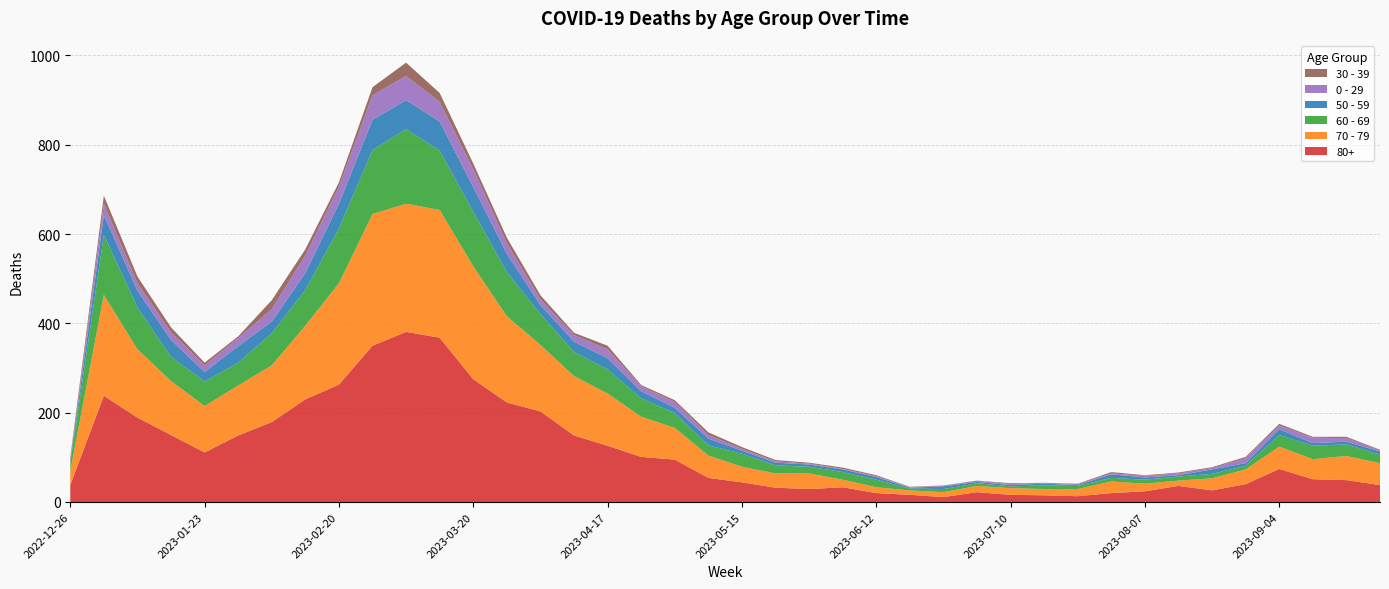

Reading left to right, list all the values displayed in this chart.

80+: 2022-12-26=38	2023-01-02=238	2023-01-09=189	2023-01-16=150	2023-01-23=111	2023-01-30=149	2023-02-06=179	2023-02-13=230	2023-02-20=263	2023-02-27=350	2023-03-06=381	2023-03-13=368	2023-03-20=275	2023-03-27=223	2023-04-03=203	2023-04-10=149	2023-04-17=126	2023-04-24=101	2023-05-01=95	2023-05-08=54	2023-05-15=44	2023-05-22=32	2023-05-29=29	2023-06-05=33	2023-06-12=20	2023-06-19=16	2023-06-26=11	2023-07-03=22	2023-07-10=16	2023-07-17=15	2023-07-24=13	2023-07-31=20	2023-08-07=24	2023-08-14=36	2023-08-21=26	2023-08-28=40	2023-09-04=74	2023-09-11=51	2023-09-18=49	2023-09-25=38
70 - 79: 2022-12-26=32	2023-01-02=226	2023-01-09=153	2023-01-16=121	2023-01-23=104	2023-01-30=112	2023-02-06=127	2023-02-13=165	2023-02-20=227	2023-02-27=295	2023-03-06=287	2023-03-13=286	2023-03-20=253	2023-03-27=193	2023-04-03=149	2023-04-10=133	2023-04-17=117	2023-04-24=90	2023-05-01=71	2023-05-08=50	2023-05-15=35	2023-05-22=32	2023-05-29=35	2023-06-05=17	2023-06-12=13	2023-06-19=10	2023-06-26=11	2023-07-03=14	2023-07-10=15	2023-07-17=14	2023-07-24=16	2023-07-31=26	2023-08-07=17	2023-08-14=12	2023-08-21=27	2023-08-28=33	2023-09-04=50	2023-09-11=45	2023-09-18=54	2023-09-25=49
60 - 69: 2022-12-26=16	2023-01-02=134	2023-01-09=94	2023-01-16=54	2023-01-23=55	2023-01-30=51	2023-02-06=72	2023-02-13=80	2023-02-20=123	2023-02-27=143	2023-03-06=167	2023-03-13=133	2023-03-20=122	2023-03-27=99	2023-04-03=69	2023-04-10=54	2023-04-17=54	2023-04-24=41	2023-05-01=33	2023-05-08=23	2023-05-15=29	2023-05-22=18	2023-05-29=15	2023-06-05=17	2023-06-12=17	2023-06-19=4	2023-06-26=7	2023-07-03=6	2023-07-10=4	2023-07-17=8	2023-07-24=7	2023-07-31=8	2023-08-07=9	2023-08-14=9	2023-08-21=10	2023-08-28=8	2023-09-04=26	2023-09-11=30	2023-09-18=26	2023-09-25=19
50 - 59: 2022-12-26=5	2023-01-02=44	2023-01-09=37	2023-01-16=38	2023-01-23=21	2023-01-30=37	2023-02-06=26	2023-02-13=38	2023-02-20=55	2023-02-27=68	2023-03-06=65	2023-03-13=65	2023-03-20=55	2023-03-27=41	2023-04-03=20	2023-04-10=23	2023-04-17=25	2023-04-24=16	2023-05-01=12	2023-05-08=15	2023-05-15=7	2023-05-22=6	2023-05-29=5	2023-06-05=6	2023-06-12=6	2023-06-19=2	2023-06-26=6	2023-07-03=3	2023-07-10=3	2023-07-17=4	2023-07-24=2	2023-07-31=8	2023-08-07=5	2023-08-14=3	2023-08-21=10	2023-08-28=6	2023-09-04=13	2023-09-11=6	2023-09-18=6	2023-09-25=7
0 - 29: 2022-12-26=4	2023-01-02=26	2023-01-09=17	2023-01-16=17	2023-01-23=15	2023-01-30=18	2023-02-06=28	2023-02-13=39	2023-02-20=38	2023-02-27=55	2023-03-06=54	2023-03-13=44	2023-03-20=40	2023-03-27=24	2023-04-03=13	2023-04-10=15	2023-04-17=20	2023-04-24=11	2023-05-01=13	2023-05-08=8	2023-05-15=4	2023-05-22=3	2023-05-29=2	2023-06-05=1	2023-06-12=2	2023-06-19=1	2023-06-26=1	2023-07-03=3	2023-07-10=2	2023-07-17=2	2023-07-24=2	2023-07-31=2	2023-08-07=4	2023-08-14=4	2023-08-21=3	2023-08-28=11	2023-09-04=8	2023-09-11=12	2023-09-18=8	2023-09-25=2
30 - 39: 2022-12-26=5	2023-01-02=18	2023-01-09=15	2023-01-16=11	2023-01-23=6	2023-01-30=4	2023-02-06=20	2023-02-13=14	2023-02-20=10	2023-02-27=18	2023-03-06=30	2023-03-13=20	2023-03-20=13	2023-03-27=12	2023-04-03=9	2023-04-10=5	2023-04-17=8	2023-04-24=3	2023-05-01=4	2023-05-08=6	2023-05-15=4	2023-05-22=3	2023-05-29=2	2023-06-05=3	2023-06-12=2	2023-06-19=1	2023-06-26=1	2023-07-03=0	2023-07-10=2	2023-07-17=0	2023-07-24=1	2023-07-31=3	2023-08-07=1	2023-08-14=2	2023-08-21=2	2023-08-28=3	2023-09-04=4	2023-09-11=2	2023-09-18=3	2023-09-25=2